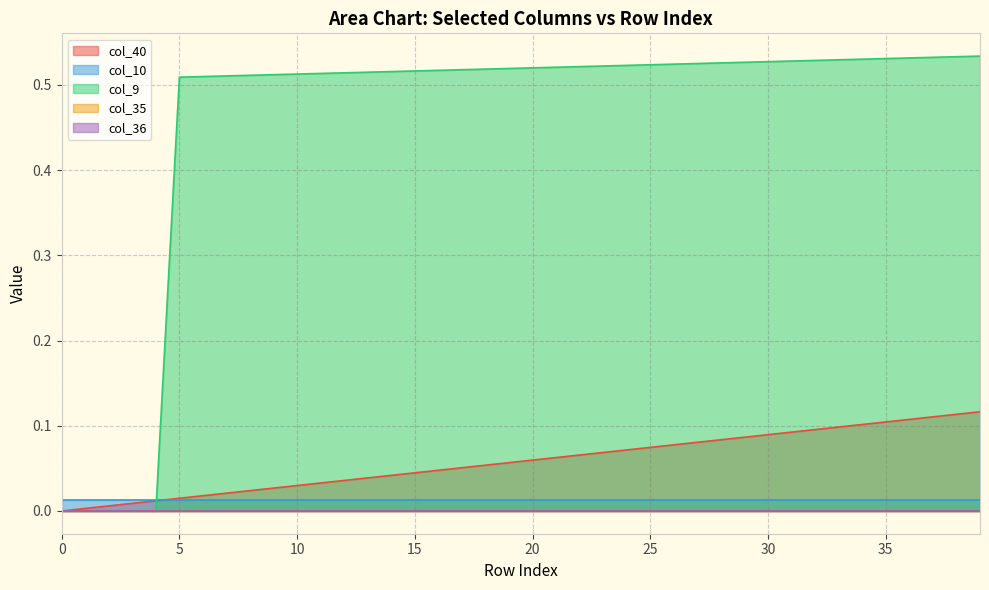

Rank the categories by col_35 value from lowest to highest.

0, 1, 2, 3, 4, 5, 6, 7, 8, 9, 10, 11, 12, 13, 14, 15, 16, 17, 18, 19, 20, 21, 22, 23, 24, 25, 26, 27, 28, 29, 30, 31, 32, 33, 34, 35, 36, 37, 38, 39